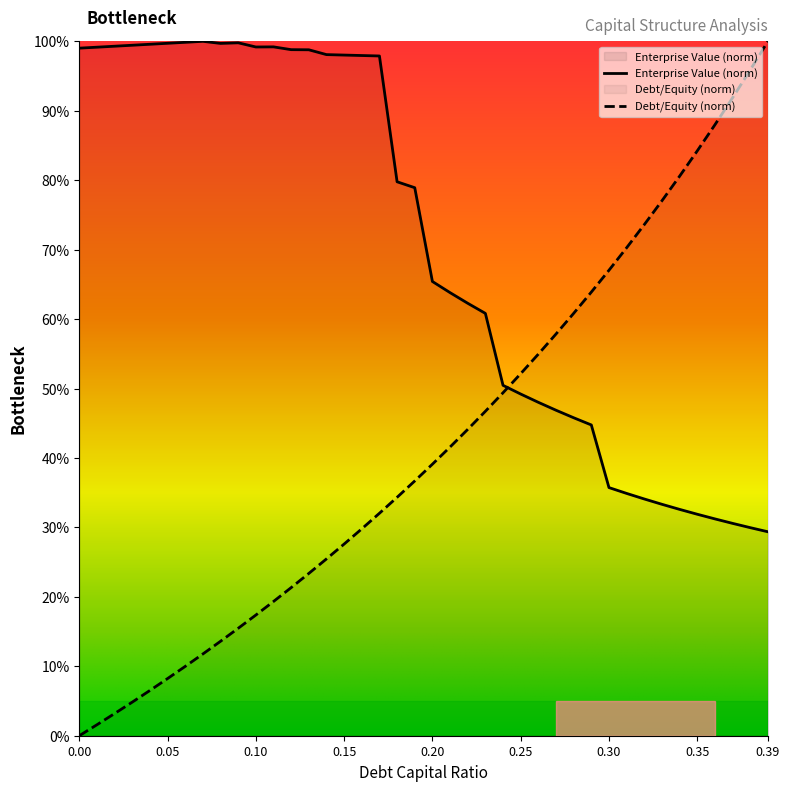

List the series in order of their overall mean, lowest first.

Debt/Equity (norm), Enterprise Value (norm)